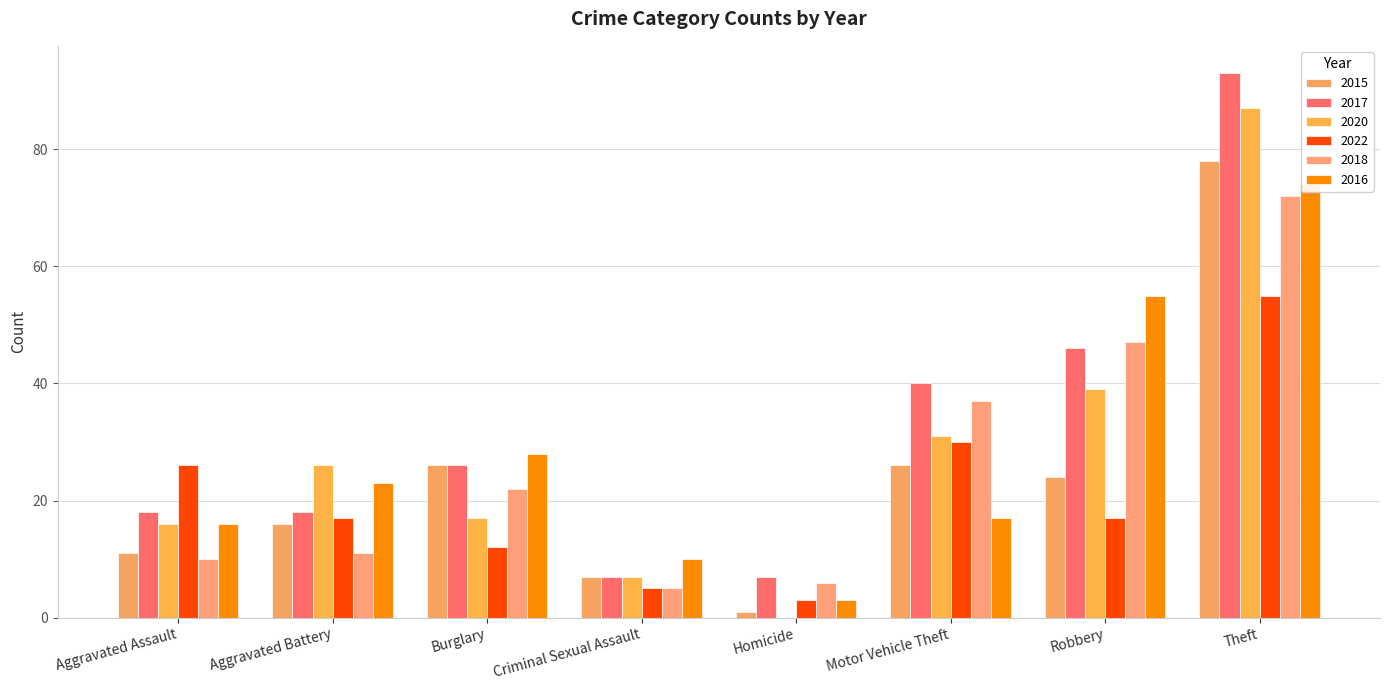

Which series has the largest total across all categories?

2017